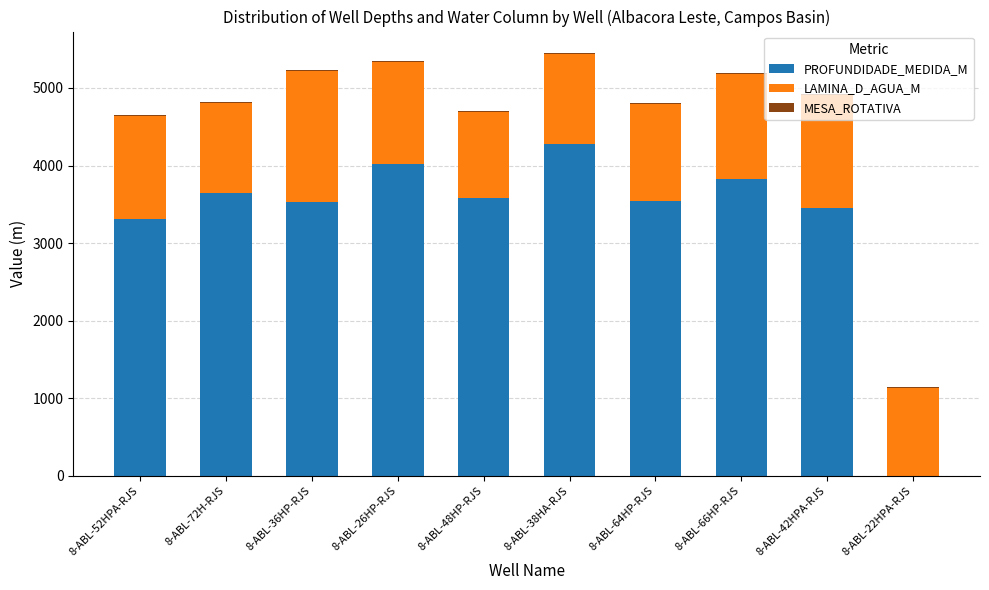

What is the average value of the PROFUNDIDADE_MEDIDA_M series?

3316